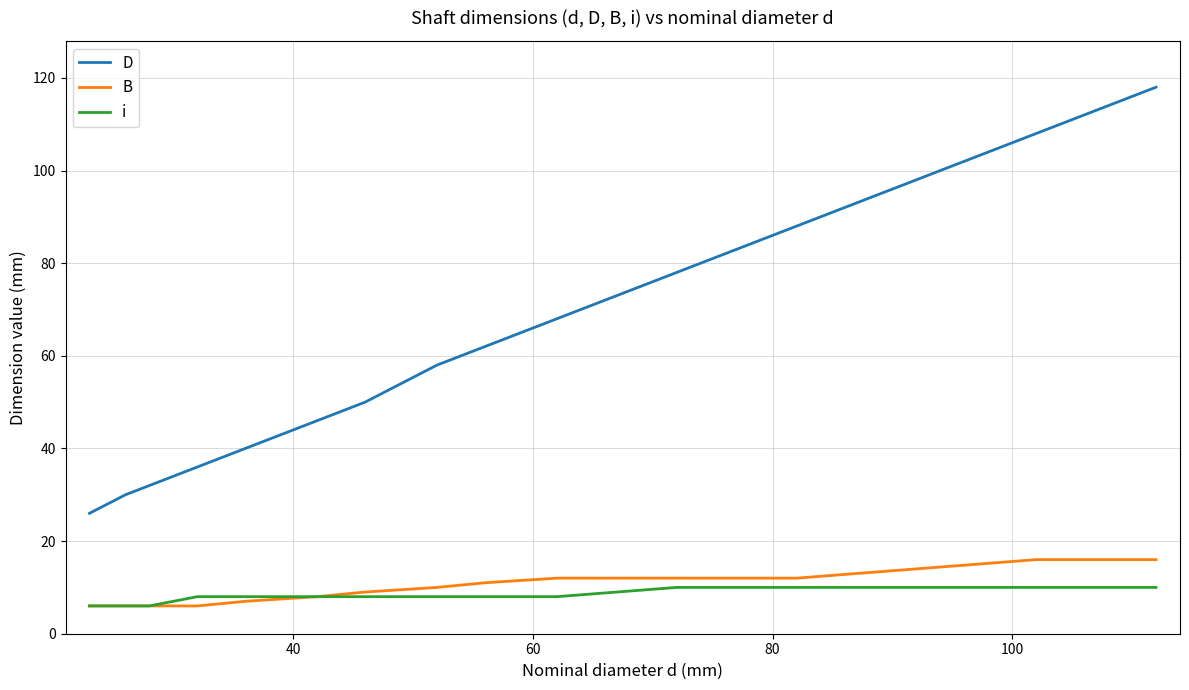

What is the average value of the B series?

10